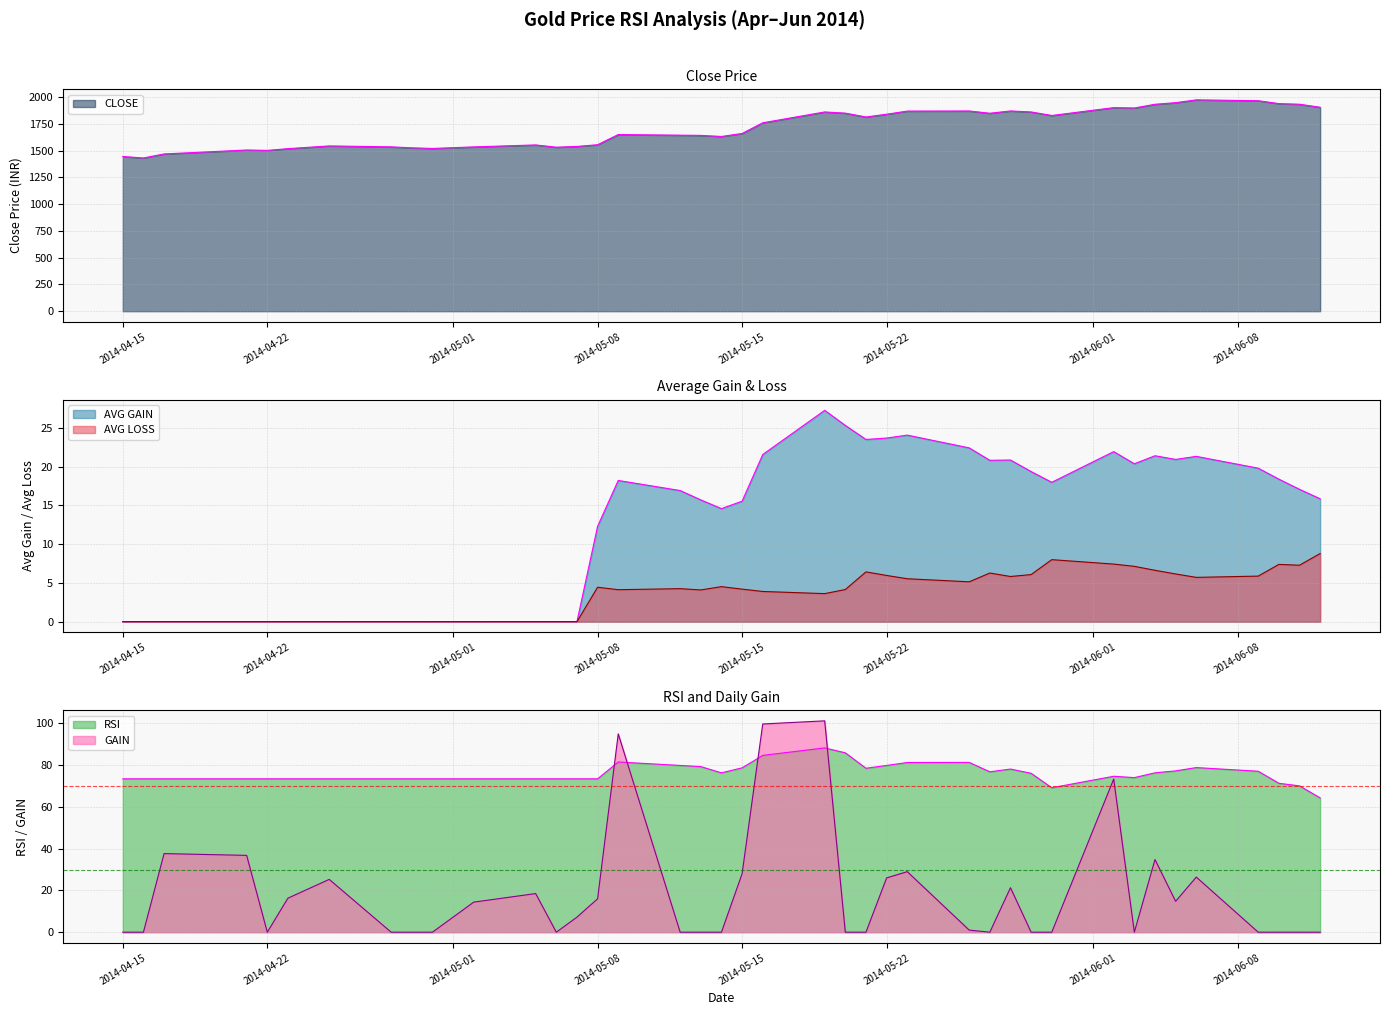

What is the label of the 19th point from the right?

2014-05-19